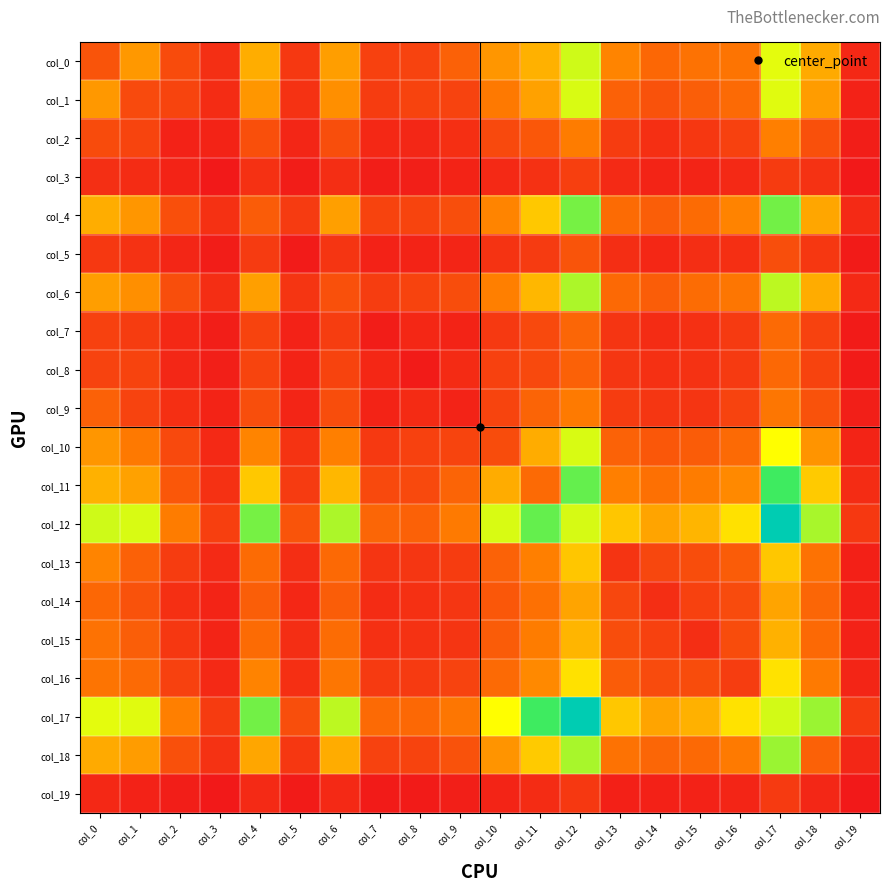

Reading right to left, extract all data points from this chart.

col_0: col_19=62	col_18=501	col_17=787	col_16=336	col_15=331	col_14=291	col_13=391	col_12=817	col_11=521	col_10=443	col_9=266	col_8=158	col_7=152	col_6=467	col_5=119	col_4=510	col_3=85	col_2=189	col_1=449	col_0=221
col_1: col_19=37	col_18=462	col_17=790	col_16=302	col_15=259	col_14=213	col_13=266	col_12=803	col_11=475	col_10=354	col_9=156	col_8=159	col_7=133	col_6=424	col_5=97	col_4=444	col_3=77	col_2=162	col_1=184	col_0=449
col_2: col_19=24	col_18=206	col_17=376	col_16=150	col_15=116	col_14=88	col_13=133	col_12=365	col_11=231	col_10=180	col_9=87	col_8=55	col_7=62	col_6=197	col_5=53	col_4=202	col_3=43	col_2=39	col_1=162	col_0=189
col_3: col_19=7	col_18=96	col_17=132	col_16=63	col_15=48	col_14=47	col_13=66	col_12=146	col_11=93	col_10=65	col_9=44	col_8=27	col_7=25	col_6=81	col_5=20	col_4=93	col_3=7	col_2=43	col_1=77	col_0=85
col_4: col_19=66	col_18=490	col_17=950	col_16=388	col_15=305	col_14=258	col_13=305	col_12=945	col_11=589	col_10=391	col_9=201	col_8=164	col_7=159	col_6=470	col_5=127	col_4=249	col_3=93	col_2=202	col_1=444	col_0=510
col_5: col_19=15	col_18=117	col_17=199	col_16=87	col_15=81	col_14=58	col_13=81	col_12=222	col_11=129	col_10=103	col_9=50	col_8=44	col_7=37	col_6=107	col_5=11	col_4=127	col_3=20	col_2=53	col_1=97	col_0=119
col_6: col_19=63	col_18=508	col_17=843	col_16=344	col_15=307	col_14=254	col_13=295	col_12=868	col_11=539	col_10=376	col_9=195	col_8=159	col_7=136	col_6=207	col_5=107	col_4=470	col_3=81	col_2=197	col_1=424	col_0=467
col_7: col_19=14	col_18=155	col_17=300	col_16=124	col_15=89	col_14=77	col_13=107	col_12=288	col_11=179	col_10=123	col_9=45	col_8=58	col_7=22	col_6=136	col_5=37	col_4=159	col_3=25	col_2=62	col_1=133	col_0=152
col_8: col_19=14	col_18=159	col_17=293	col_16=126	col_15=96	col_14=90	col_13=112	col_12=268	col_11=180	col_10=150	col_9=74	col_8=16	col_7=58	col_6=159	col_5=44	col_4=164	col_3=27	col_2=55	col_1=159	col_0=158
col_9: col_19=26	col_18=211	col_17=343	col_16=157	col_15=107	col_14=112	col_13=133	col_12=361	col_11=279	col_10=164	col_9=40	col_8=74	col_7=45	col_6=195	col_5=50	col_4=201	col_3=44	col_2=87	col_1=156	col_0=266
col_10: col_19=46	col_18=437	col_17=745	col_16=303	col_15=251	col_14=233	col_13=274	col_12=803	col_11=507	col_10=192	col_9=164	col_8=150	col_7=123	col_6=376	col_5=103	col_4=391	col_3=65	col_2=180	col_1=354	col_0=443
col_11: col_19=77	col_18=595	col_17=1027	col_16=407	col_15=365	col_14=322	col_13=376	col_12=971	col_11=301	col_10=507	col_9=279	col_8=180	col_7=179	col_6=539	col_5=129	col_4=589	col_3=93	col_2=231	col_1=475	col_0=521
col_12: col_19=119	col_18=873	col_17=1488	col_16=661	col_15=533	col_14=484	col_13=584	col_12=805	col_11=971	col_10=803	col_9=361	col_8=268	col_7=288	col_6=868	col_5=222	col_4=945	col_3=146	col_2=365	col_1=803	col_0=817
col_13: col_19=32	col_18=327	col_17=585	col_16=250	col_15=194	col_14=171	col_13=104	col_12=584	col_11=376	col_10=274	col_9=133	col_8=112	col_7=107	col_6=295	col_5=81	col_4=305	col_3=66	col_2=133	col_1=266	col_0=391
col_14: col_19=35	col_18=285	col_17=483	col_16=187	col_15=150	col_14=83	col_13=171	col_12=484	col_11=322	col_10=233	col_9=112	col_8=90	col_7=77	col_6=254	col_5=58	col_4=258	col_3=47	col_2=88	col_1=213	col_0=291
col_15: col_19=37	col_18=297	col_17=522	col_16=191	col_15=82	col_14=150	col_13=194	col_12=533	col_11=365	col_10=251	col_9=107	col_8=96	col_7=89	col_6=307	col_5=81	col_4=305	col_3=48	col_2=116	col_1=259	col_0=331
col_16: col_19=51	col_18=356	col_17=665	col_16=138	col_15=191	col_14=187	col_13=250	col_12=661	col_11=407	col_10=303	col_9=157	col_8=126	col_7=124	col_6=344	col_5=87	col_4=388	col_3=63	col_2=150	col_1=302	col_0=336
col_17: col_19=126	col_18=892	col_17=811	col_16=665	col_15=522	col_14=483	col_13=585	col_12=1488	col_11=1027	col_10=745	col_9=343	col_8=293	col_7=300	col_6=843	col_5=199	col_4=950	col_3=132	col_2=376	col_1=790	col_0=787
col_18: col_19=56	col_18=268	col_17=892	col_16=356	col_15=297	col_14=285	col_13=327	col_12=873	col_11=595	col_10=437	col_9=211	col_8=159	col_7=155	col_6=508	col_5=117	col_4=490	col_3=96	col_2=206	col_1=462	col_0=501
col_19: col_19=5	col_18=56	col_17=126	col_16=51	col_15=37	col_14=35	col_13=32	col_12=119	col_11=77	col_10=46	col_9=26	col_8=14	col_7=14	col_6=63	col_5=15	col_4=66	col_3=7	col_2=24	col_1=37	col_0=62